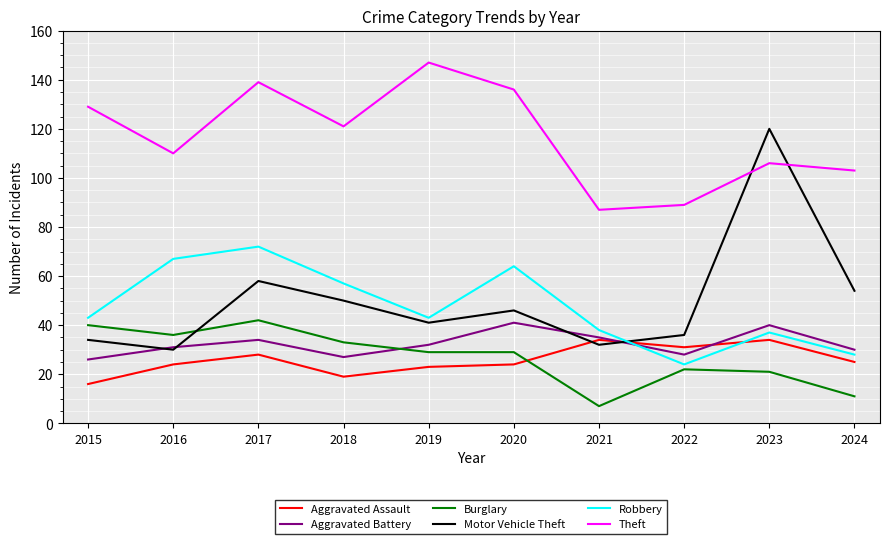

True or false: Robbery has a value of 61 at 2015.

False